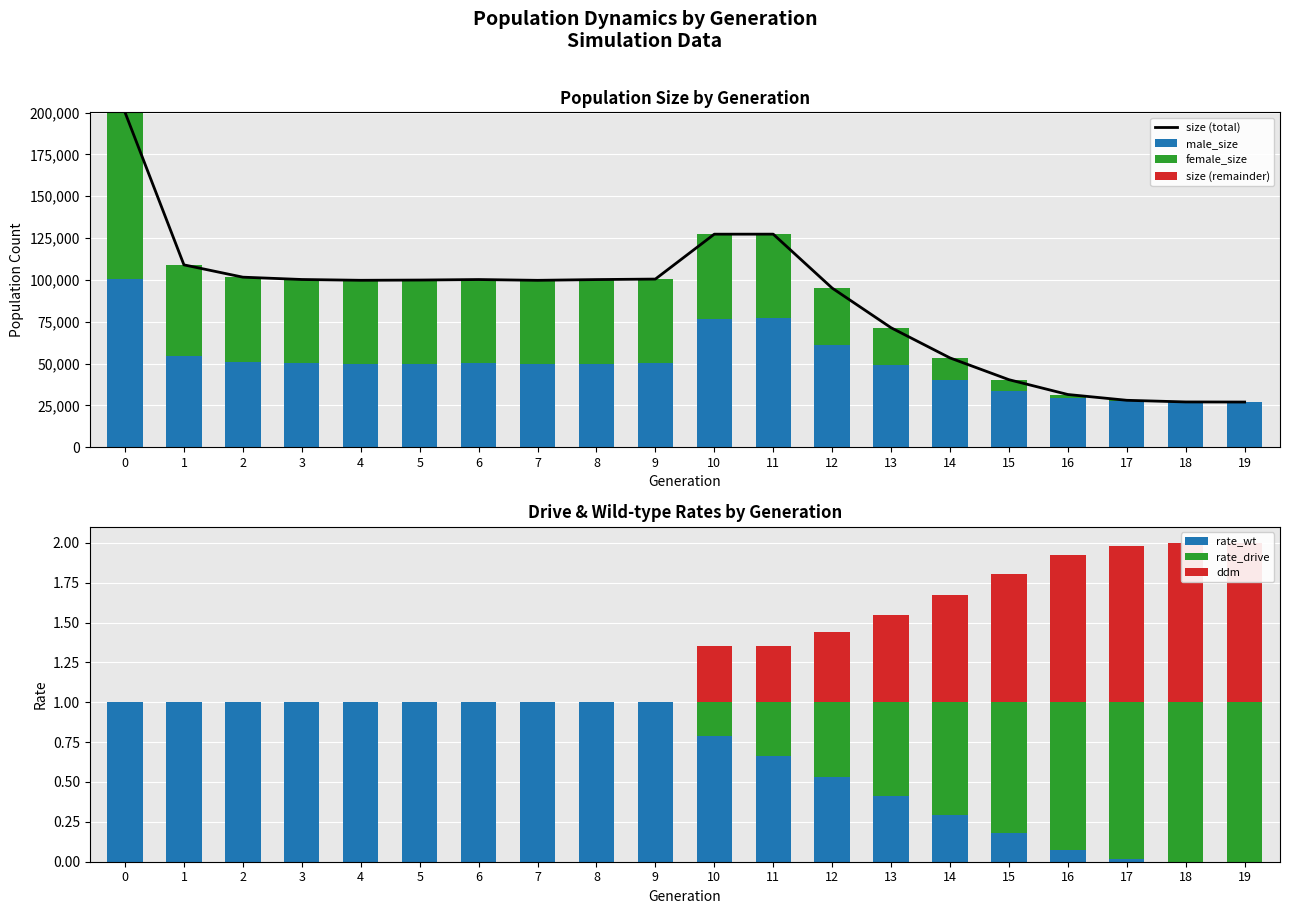

Reading left to right, list all the values displayed in this chart.

size: 0=200139.0	1=108984.0	2=101626.0	3=100240.0	4=99765.0	5=99907.0	6=100213.0	7=99745.0	8=100193.0	9=100490.0	10=127318.0	11=127335.0	12=95104.0	13=71400.0	14=53368.0	15=40363.0	16=31503.0	17=28048.0	18=27060.0	19=27000.0
male_size: 0=100245.0	1=54422.0	2=50838.0	3=50079.0	4=49989.0	5=49992.0	6=50304.0	7=49750.0	8=50012.0	9=50220.0	10=76902.0	11=77177.0	12=61194.0	13=49170.0	14=40238.0	15=33659.0	16=29222.0	17=27515.0	18=27033.0	19=27000.0
female_size: 0=99894.0	1=54562.0	2=50788.0	3=50161.0	4=49776.0	5=49915.0	6=49909.0	7=49995.0	8=50181.0	9=50270.0	10=50416.0	11=50158.0	12=33910.0	13=22230.0	14=13130.0	15=6704.0	16=2281.0	17=533.0	18=27.0	19=0.0
rate_wt: 0=1.0	1=1.0	2=1.0	3=1.0	4=1.0	5=1.0	6=1.0	7=1.0	8=1.0	9=1.0	10=0.8	11=0.7	12=0.5	13=0.4	14=0.3	15=0.2	16=0.1	17=0.0	18=0.0	19=0.0
rate_drive: 0=0.0	1=0.0	2=0.0	3=0.0	4=0.0	5=0.0	6=0.0	7=0.0	8=0.0	9=0.0	10=0.2	11=0.3	12=0.5	13=0.6	14=0.7	15=0.8	16=0.9	17=1.0	18=1.0	19=1.0
ddm: 0=0.0	1=0.0	2=0.0	3=0.0	4=0.0	5=0.0	6=0.0	7=0.0	8=0.0	9=0.0	10=0.4	11=0.3	12=0.4	13=0.5	14=0.7	15=0.8	16=0.9	17=1.0	18=1.0	19=1.0